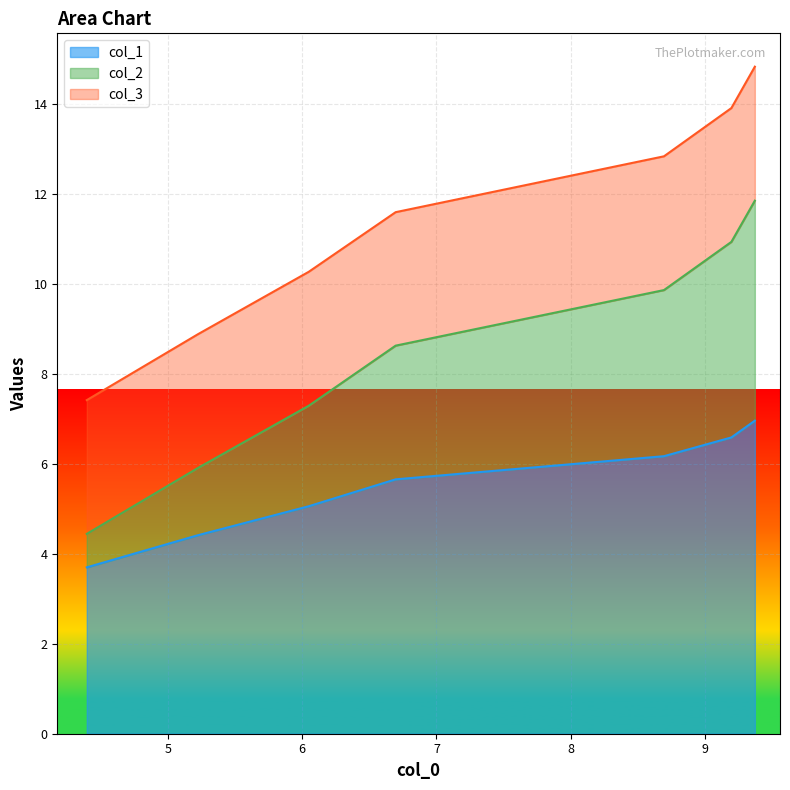

What is the maximum value for col_1?

7.0